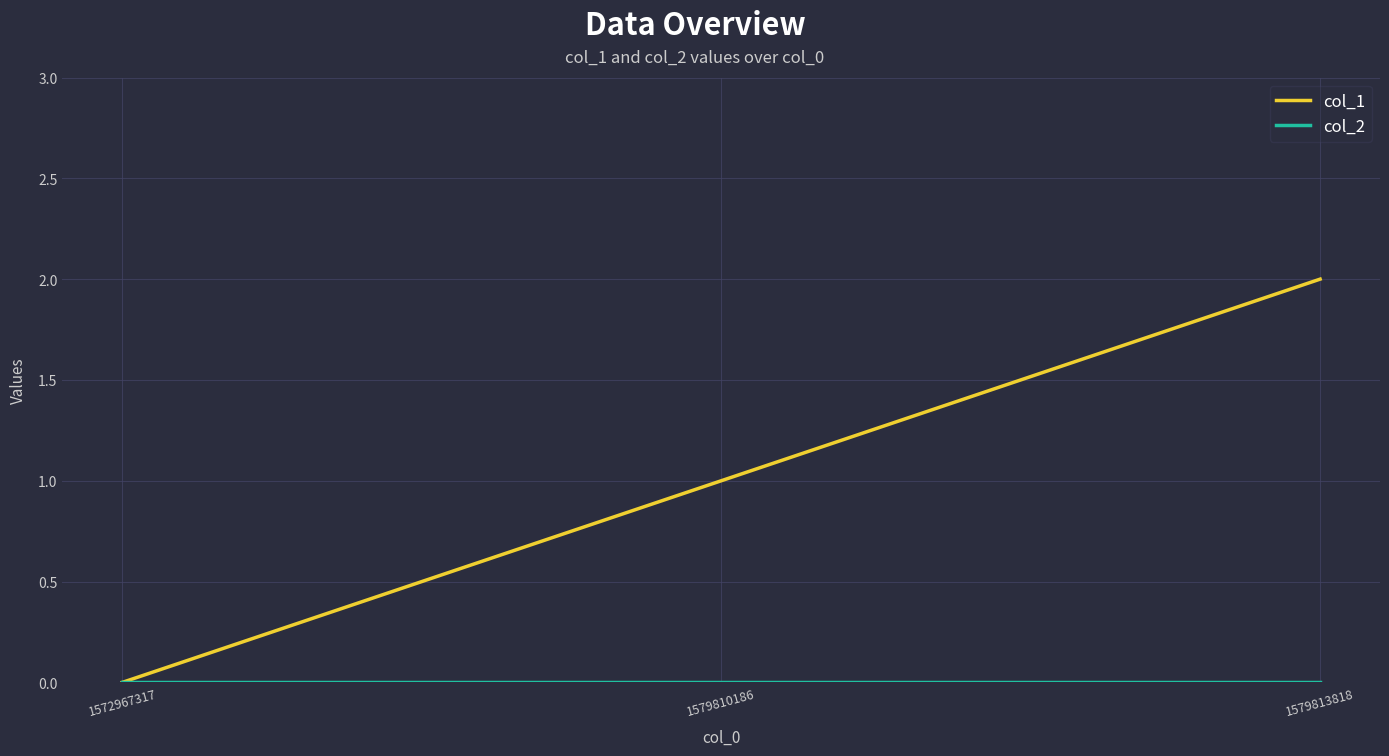

List the labels in order of col_1 value, smallest first.

1572967317, 1579810186, 1579813818